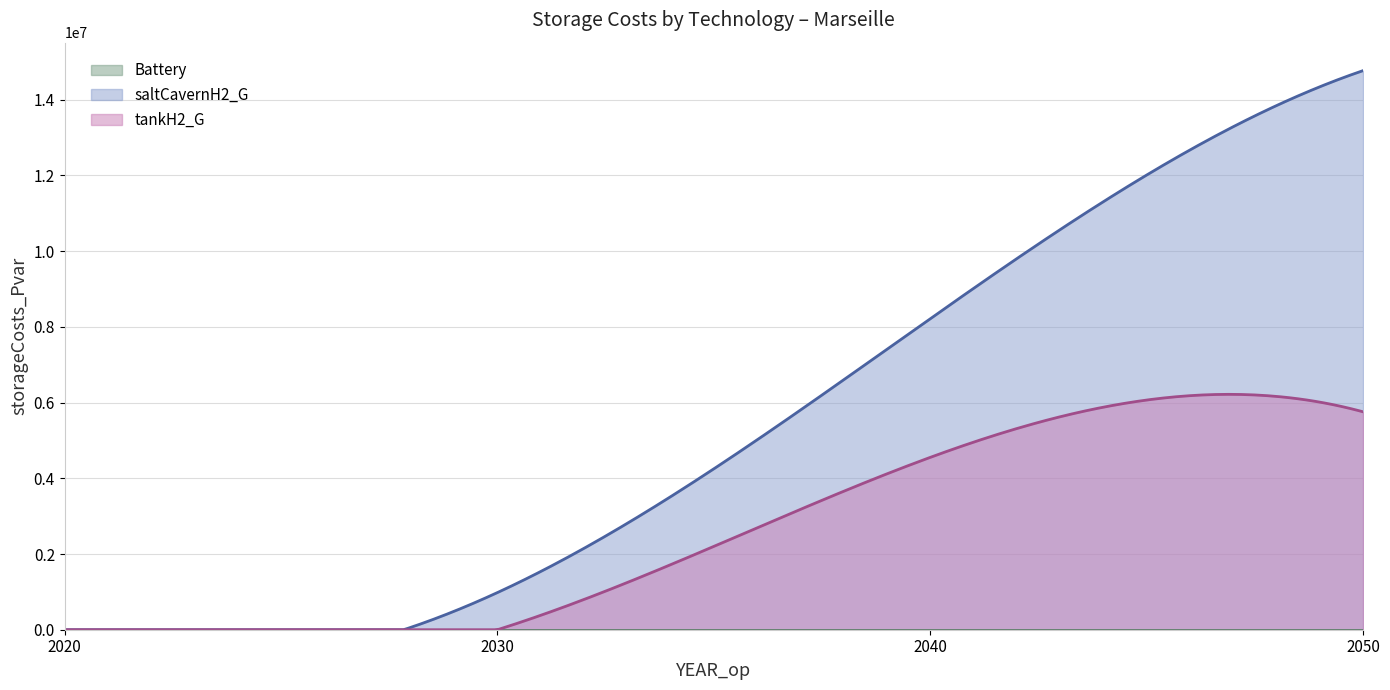

Does the chart have visible grid lines?

Yes